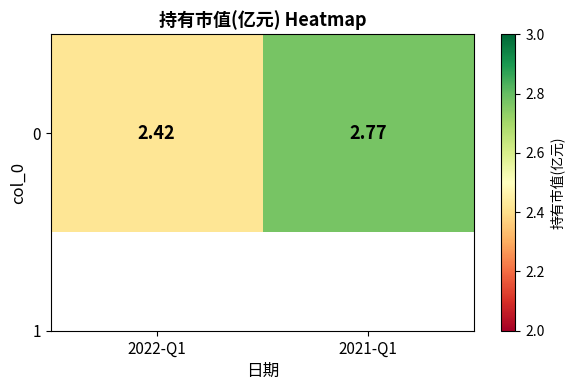

Which has a higher value, 2021-Q1 or 2022-Q1?

2021-Q1